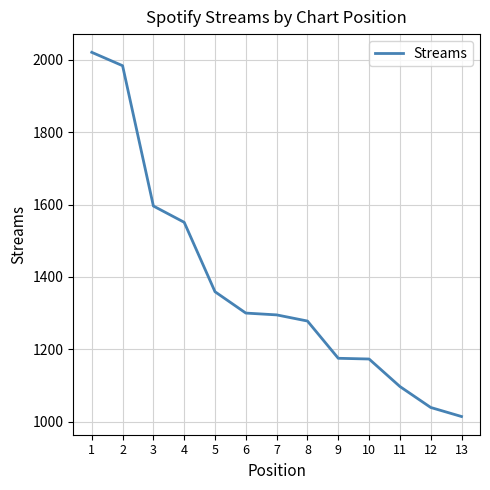

What is the sum of the values at 9 and 10?

2348